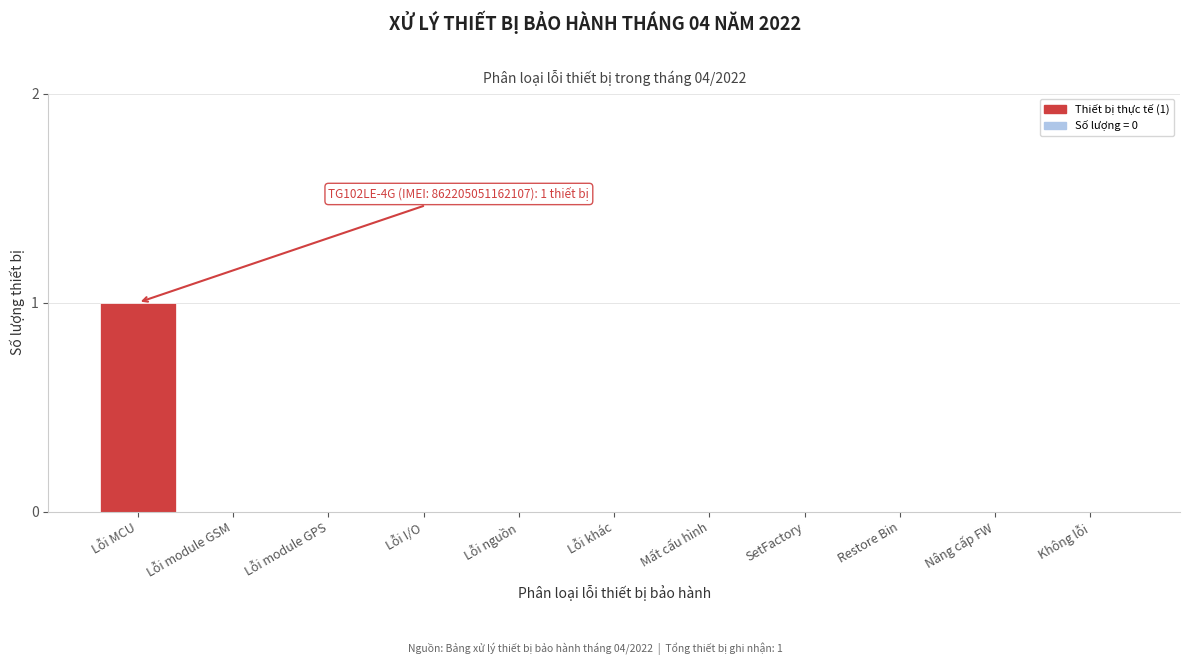

Reading left to right, transcribe all the data shown in this chart.

Lỗi MCU=1	Lỗi module GSM=0	Lỗi module GPS=0	Lỗi I/O=0	Lỗi nguồn=0	Lỗi khác=0	Mất cấu hình=0	SetFactory=0	Restore Bin=0	Nâng cấp FW=0	Không lỗi=0